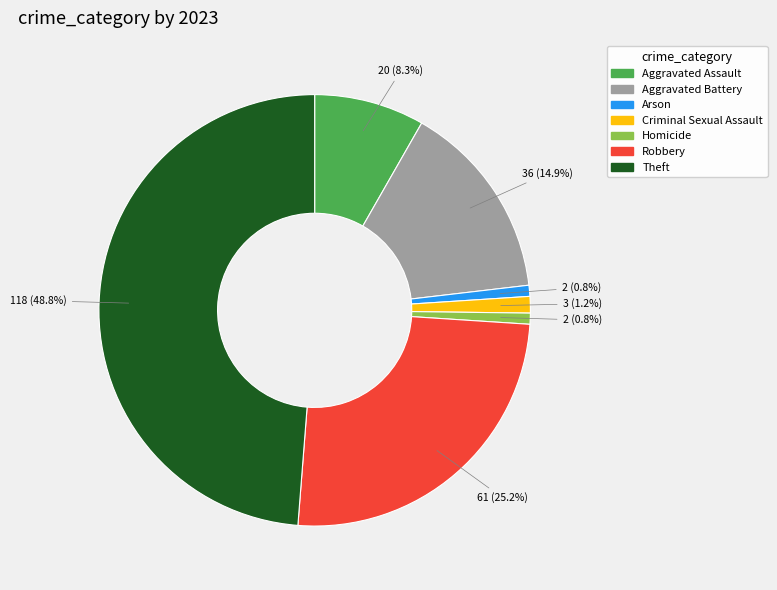

Is there a majority slice in this chart?

No